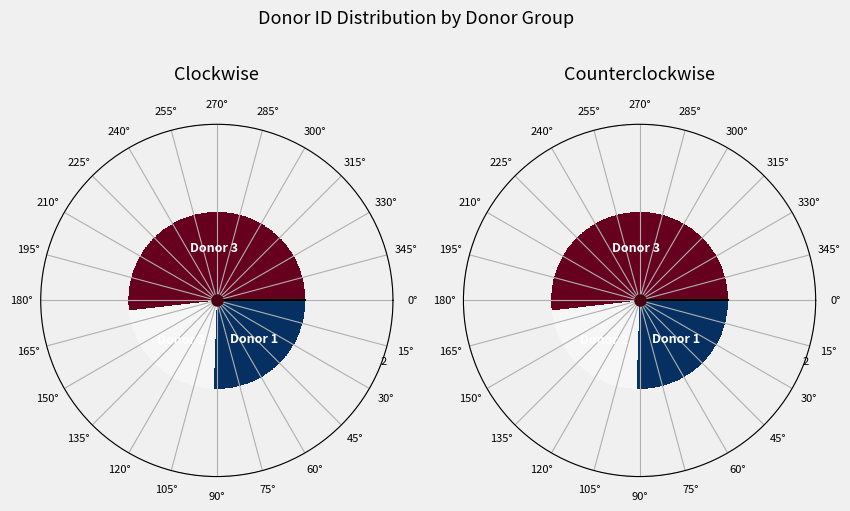

What percentage do Donor 3 and Donor 1 together represent?

77.3%